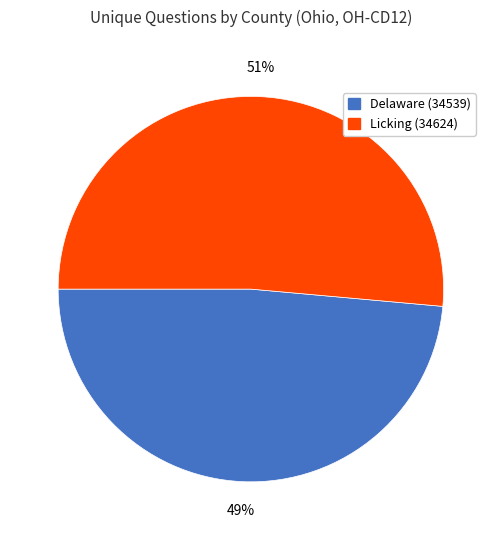

True or false: Licking (34624) accounts for 46% of the total.

False